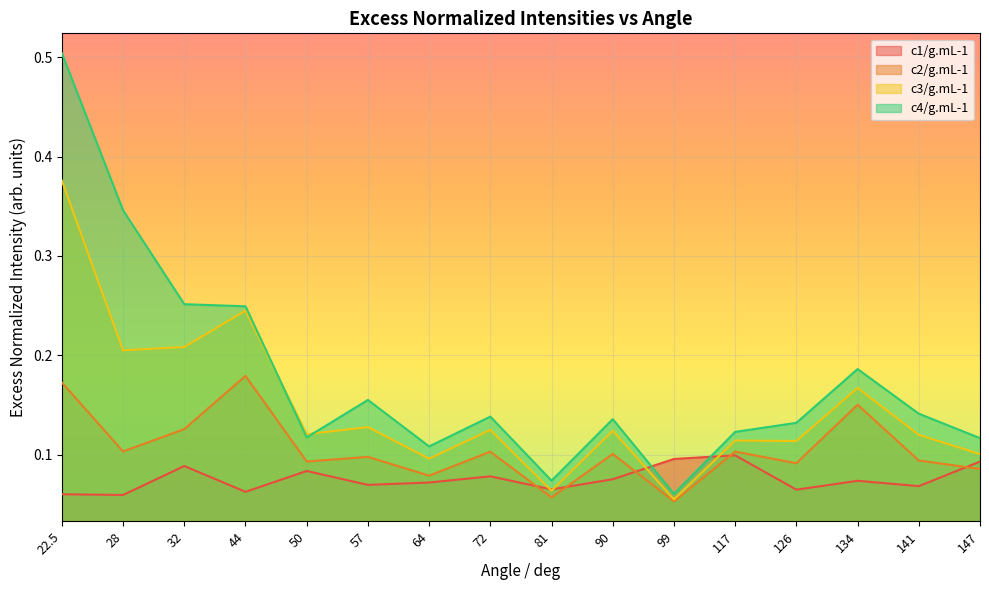

Is the value of c2/g.mL-1 at 28 greater than the value of c1/g.mL-1 at 22.5?

Yes